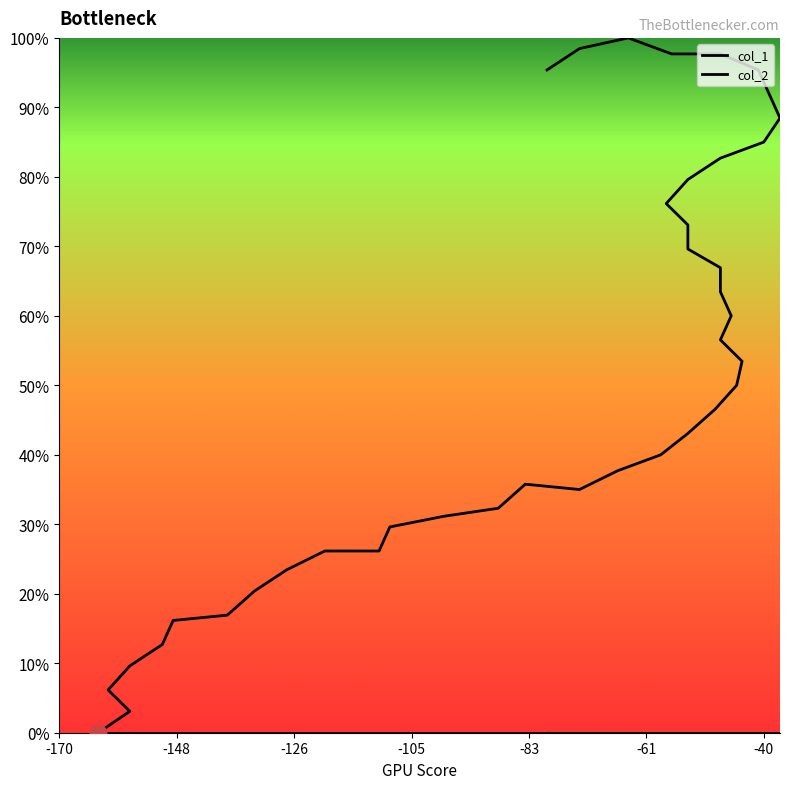

Does the chart display data point markers on the line(s)?

No